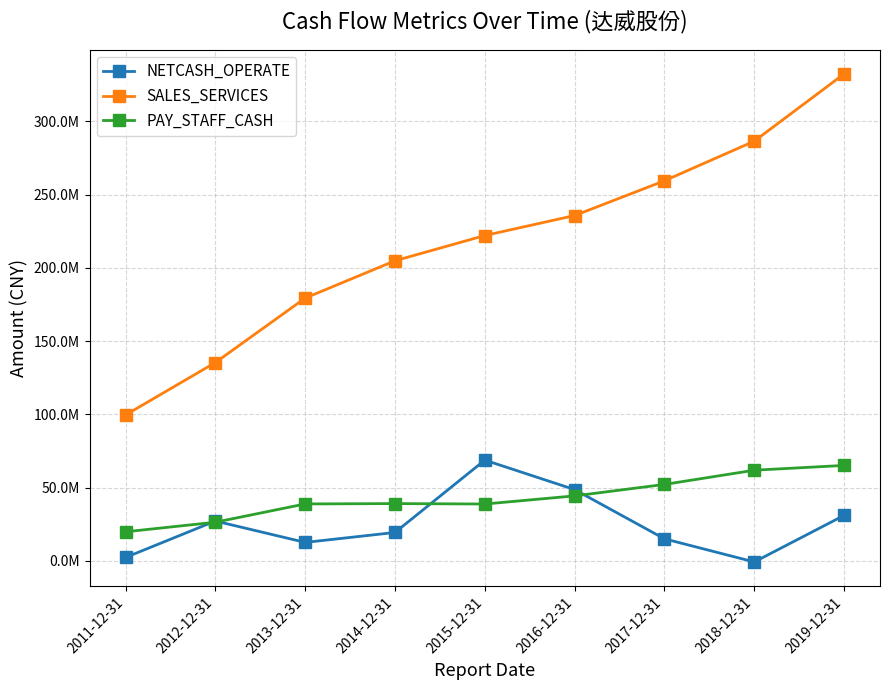

Between 2018-12-31 and 2015-12-31, which is larger?

2015-12-31